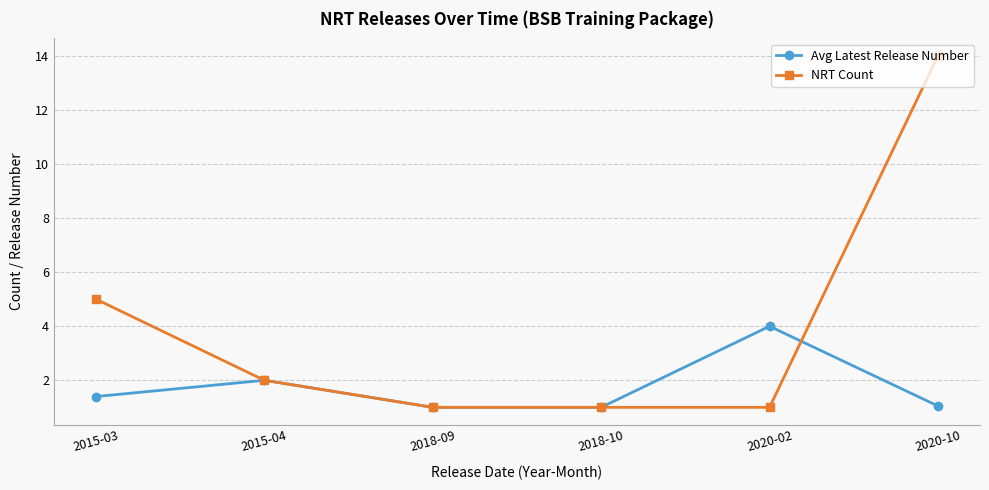

Between 2018-10 and 2020-10, which series saw the biggest shift?

NRT Count